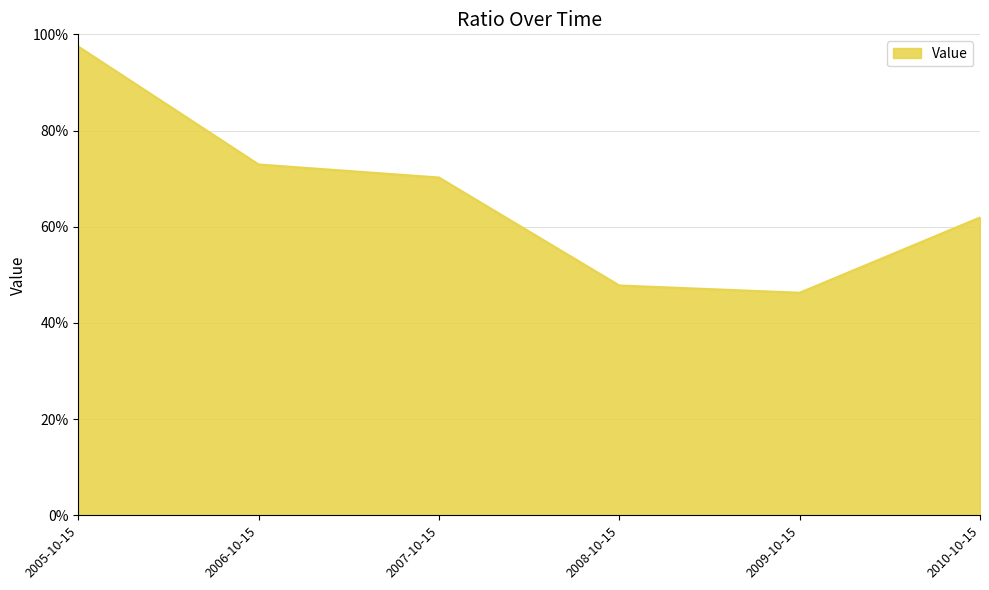

What value does the data have at 2009-10-15?

0.5